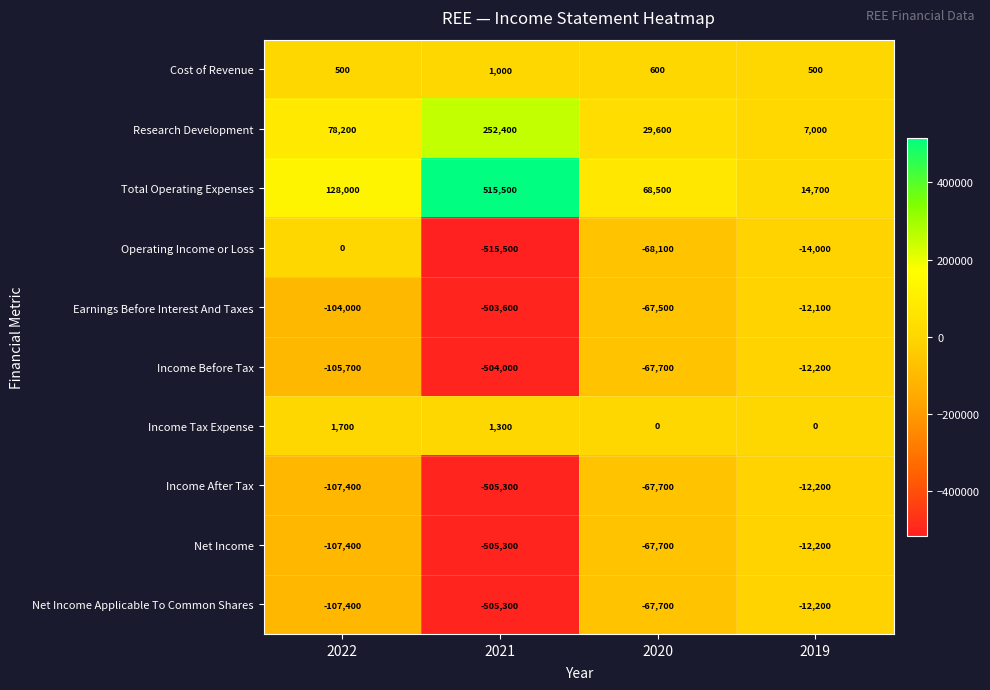

What is the average value of the Research Development series?

91800